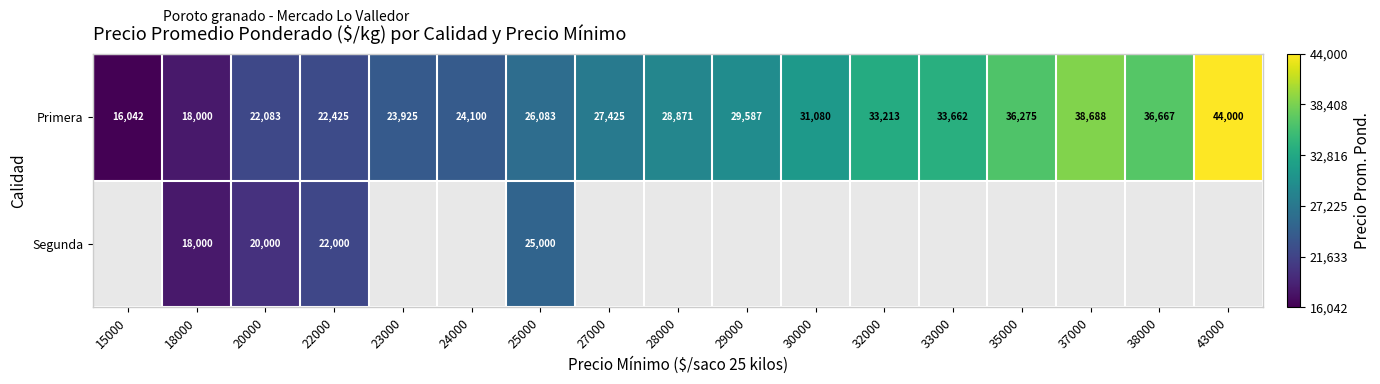

What is the minimum value shown in the chart?

16042.0